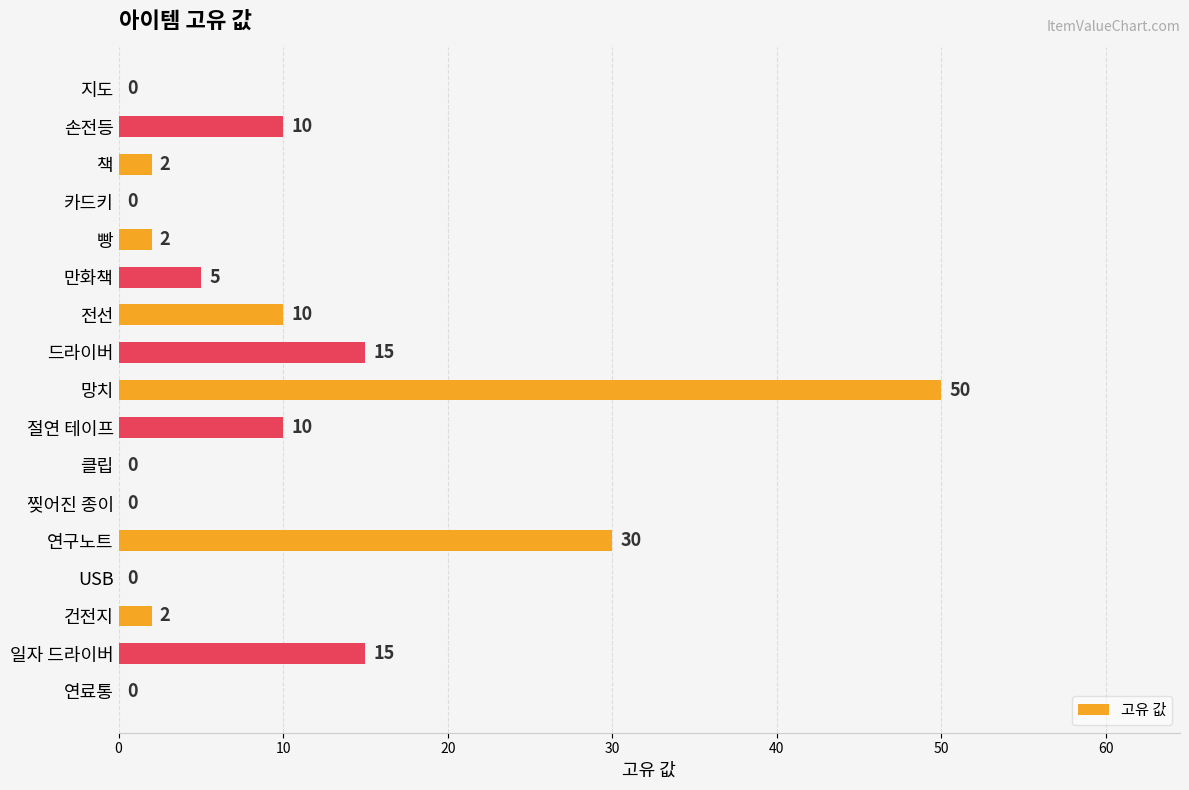

What is the average value?

9